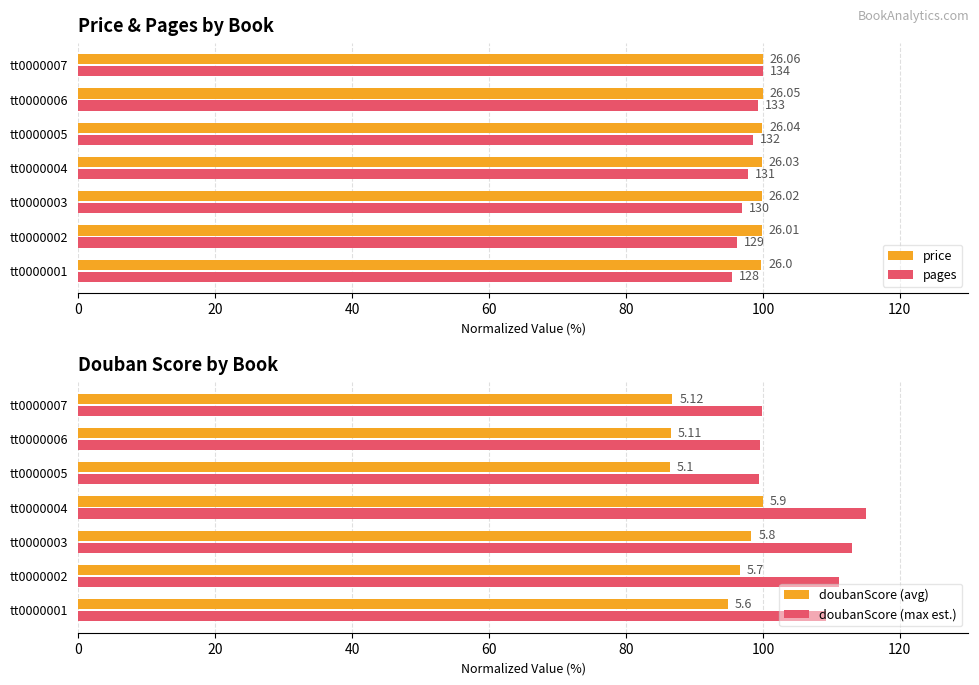

Is the value of doubanScore (avg) at tt0000005 greater than the value of price at tt0000003?

No